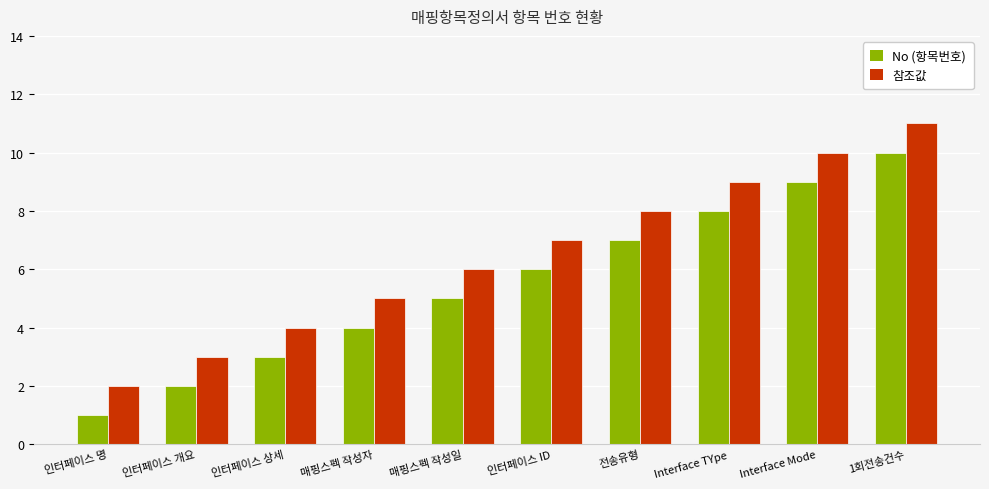

What is the sum of all No (항목번호) values?

55